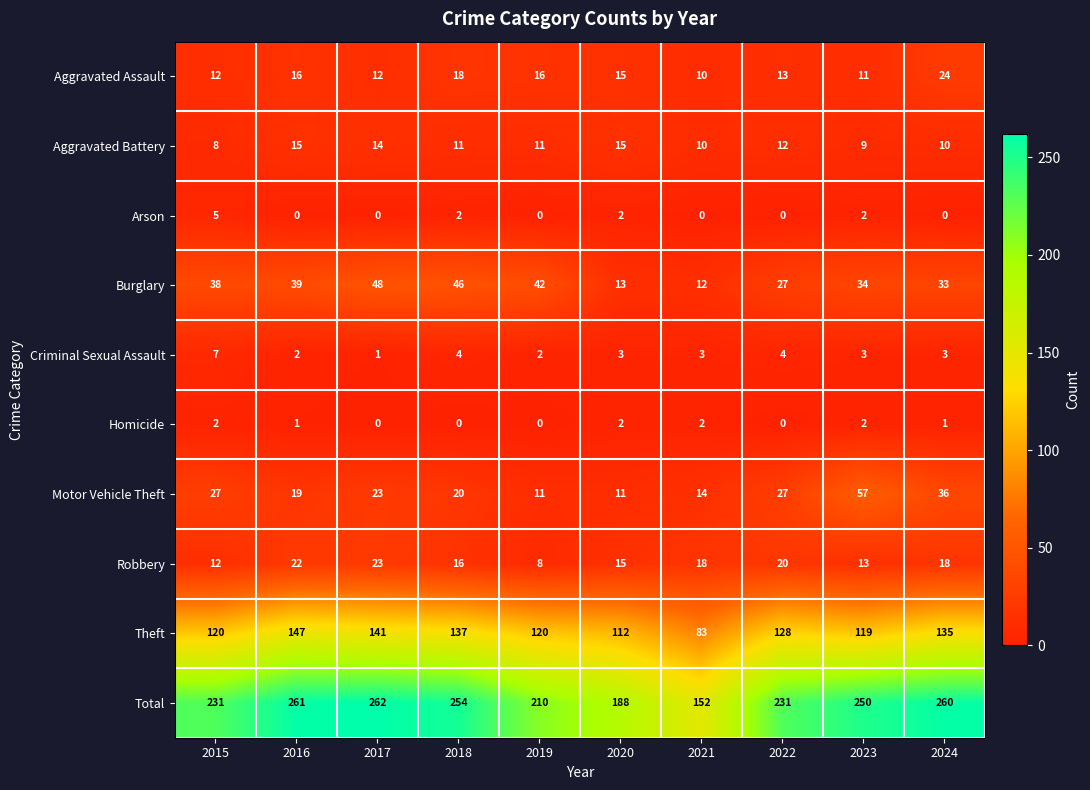

What is the difference between the maximum and minimum values in the Criminal Sexual Assault series?

6